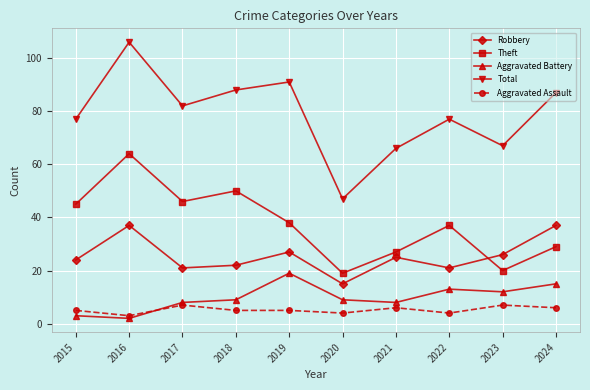

Which series has the largest total across all categories?

Total